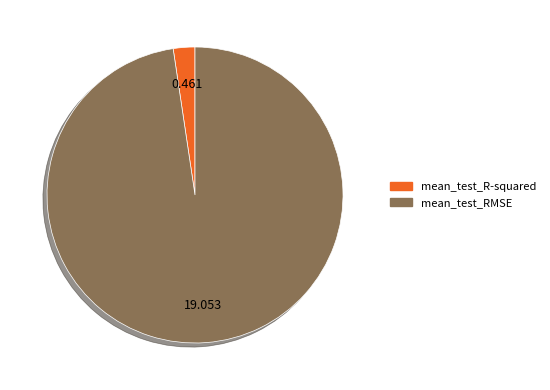

Do mean_test_RMSE and mean_test_R-squared together represent more than half of the pie?

Yes